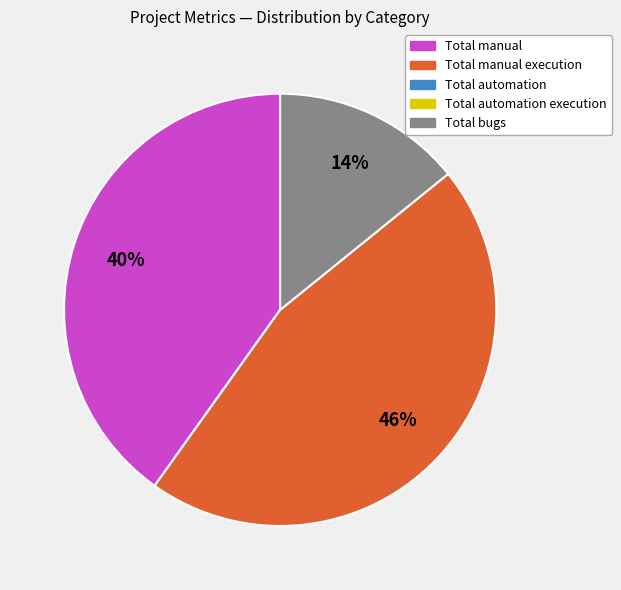

Is there any slice that represents more than half of the pie?

No